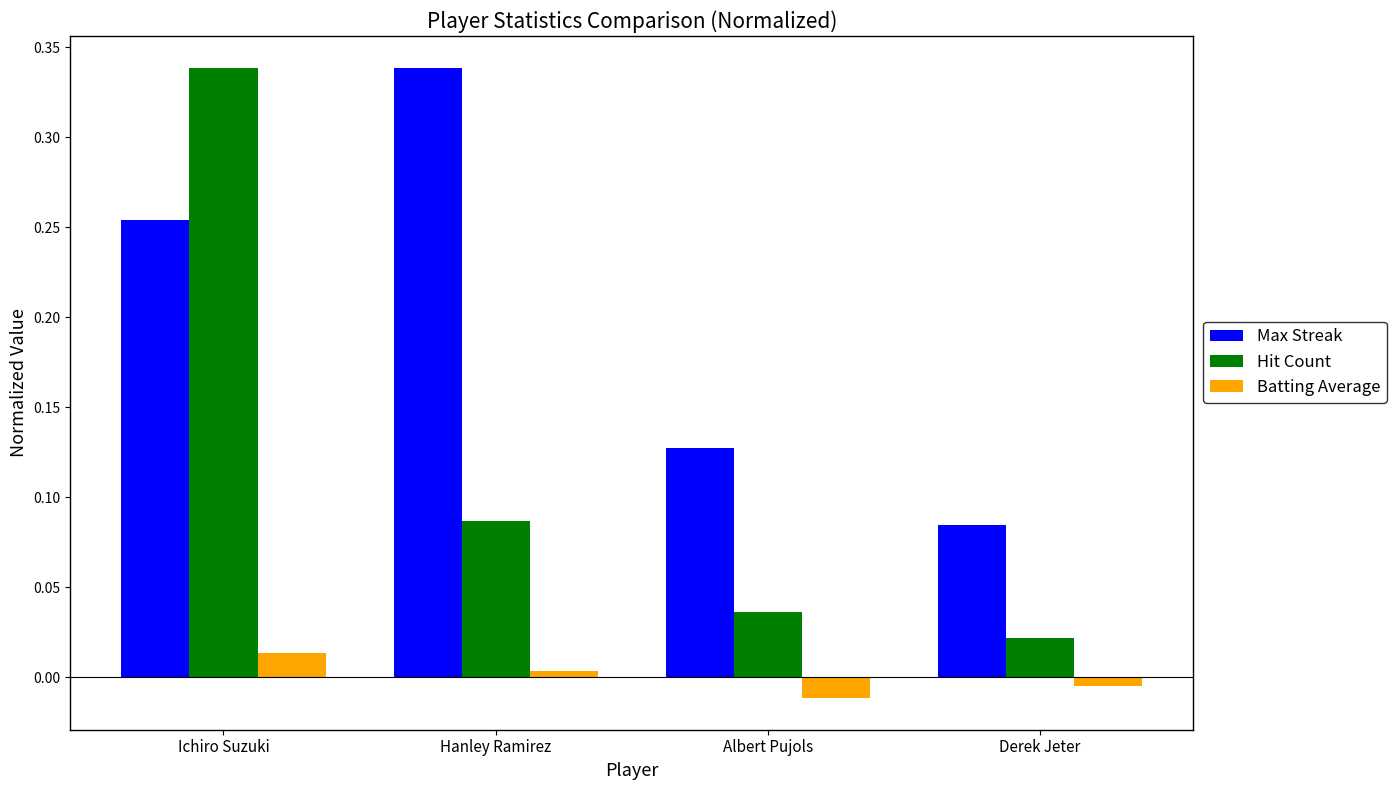

Is it true that Batting Average equals 0.0 at Hanley Ramirez?

True